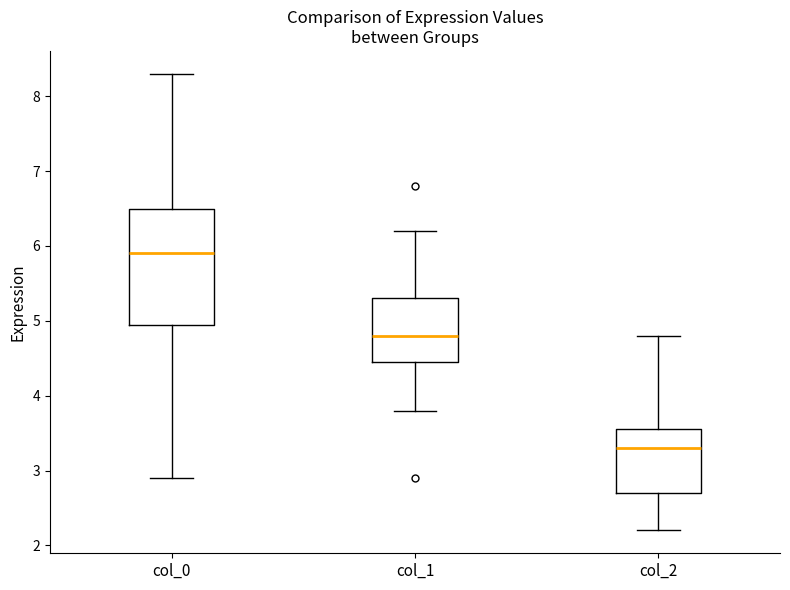

Reading left to right, transcribe this box plot: for each box, give where its median line is, the range the box spans, and where its two whiskers end, as read against the y-axis. The values are not printed on the chart, so give them approximately, as read against the axis.

col_0: median 5.9, box 5.0 to 6.5, whiskers 2.9 to 8.3
col_1: median 4.8, box 4.5 to 5.3, whiskers 3.8 to 6.2
col_2: median 3.3, box 2.7 to 3.6, whiskers 2.2 to 4.8